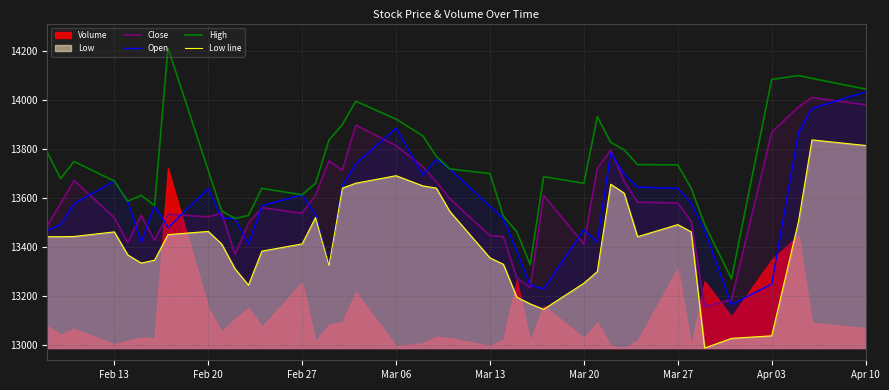

In Open, how many points are higher than both neighbors (excluding endpoints)?

8